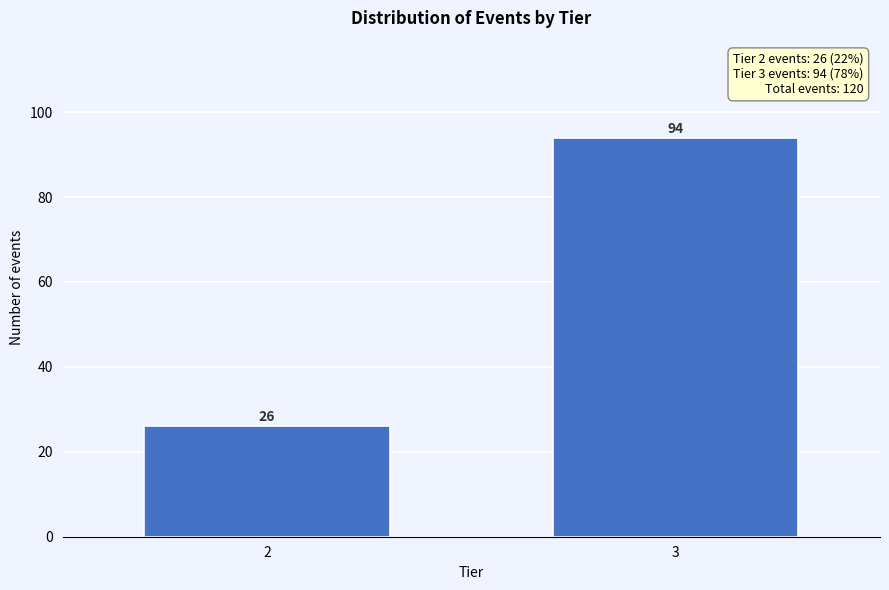

Reading right to left, what are all the values shown in this chart?

3=94	2=26